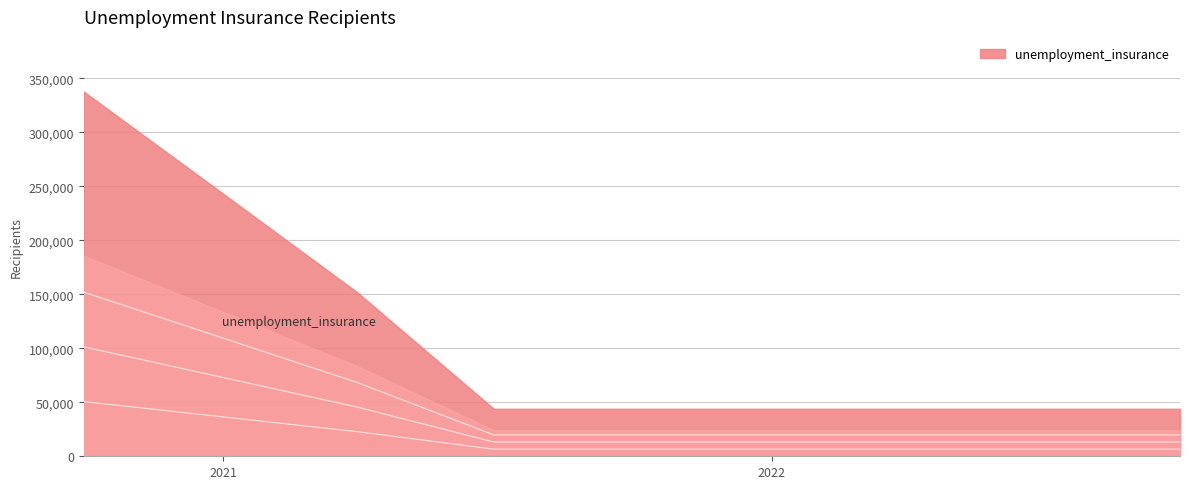

List the labels in order of value, largest first.

2020-09-30, 2020-12-31, 2021-03-31, 2021-06-30, 2021-09-30, 2021-12-31, 2022-03-31, 2022-06-30, 2022-09-30